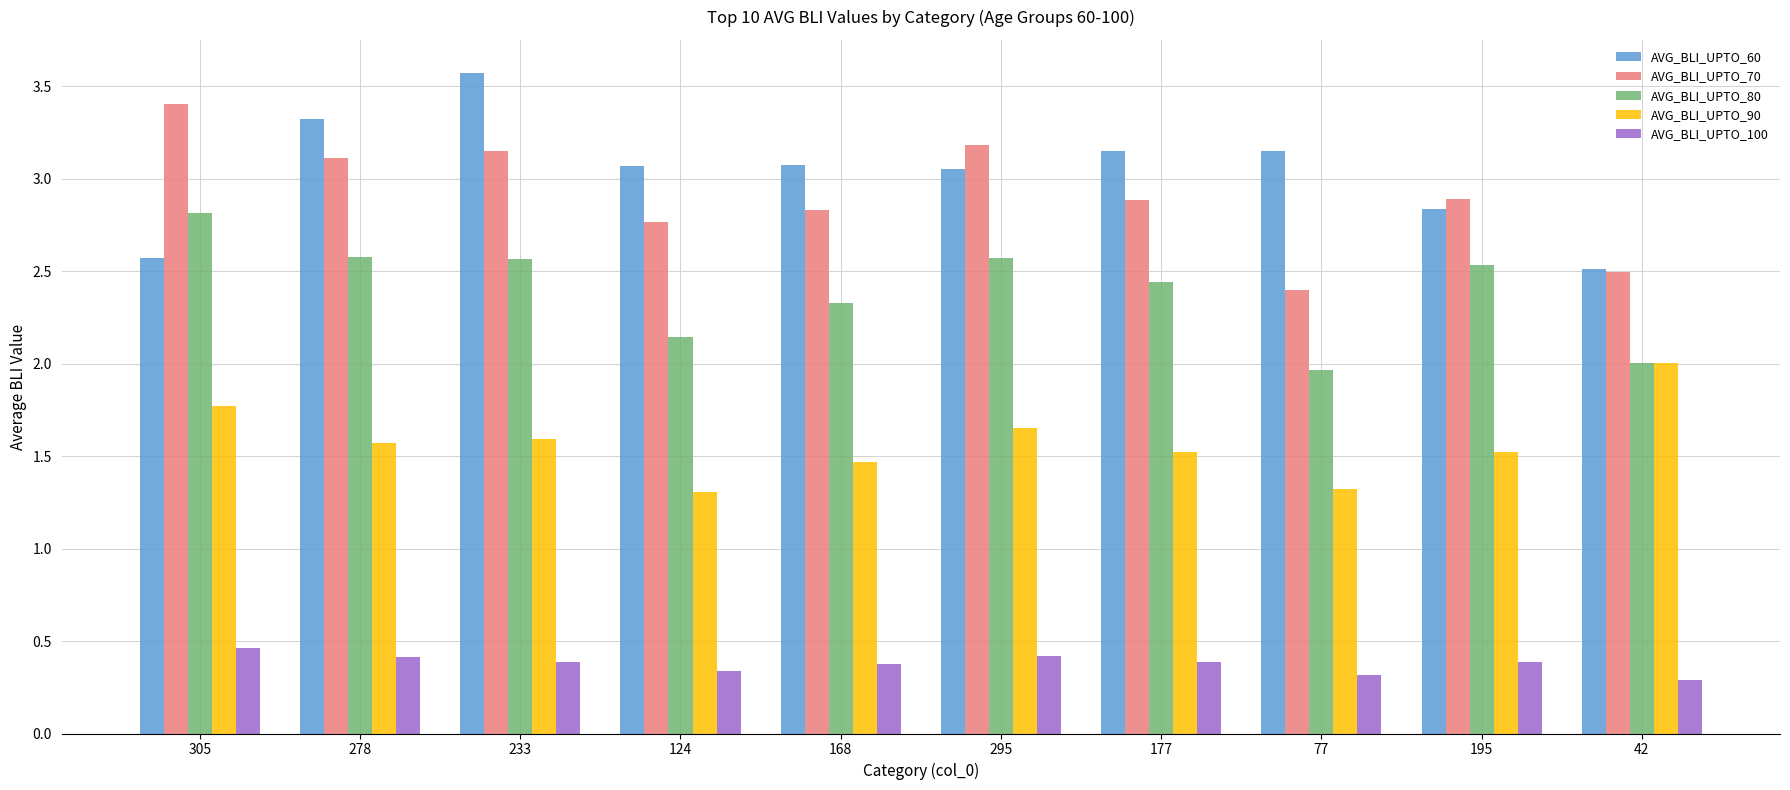

What is the greatest value displayed?

3.6